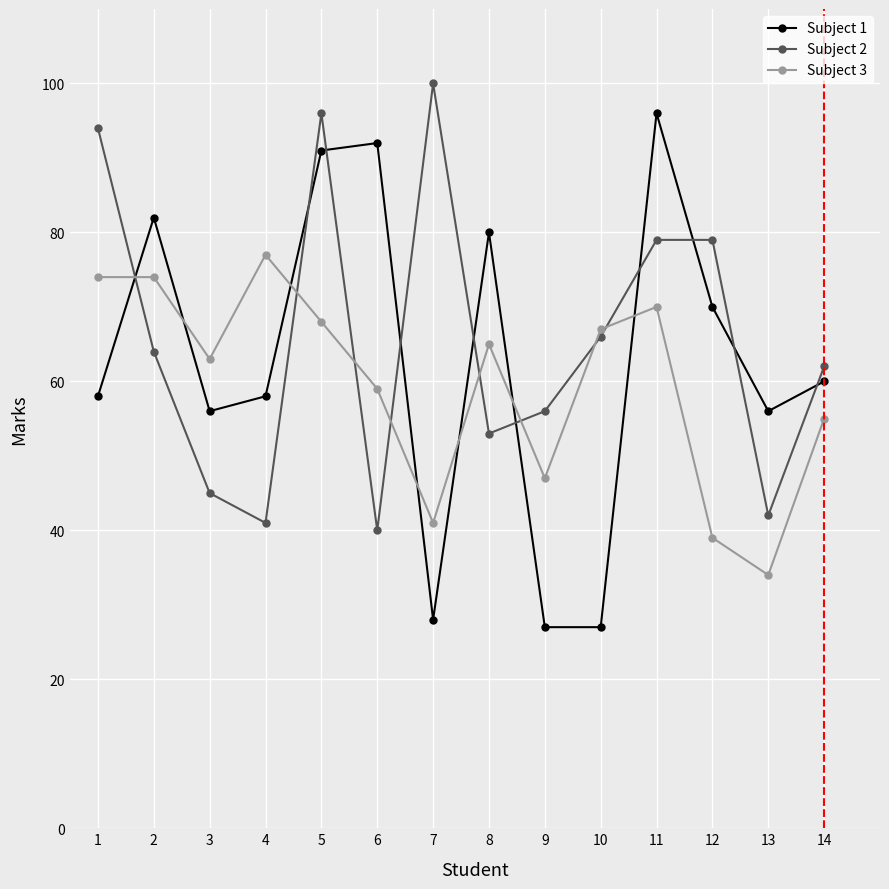

Where is the first local minimum for Subject 3?

3